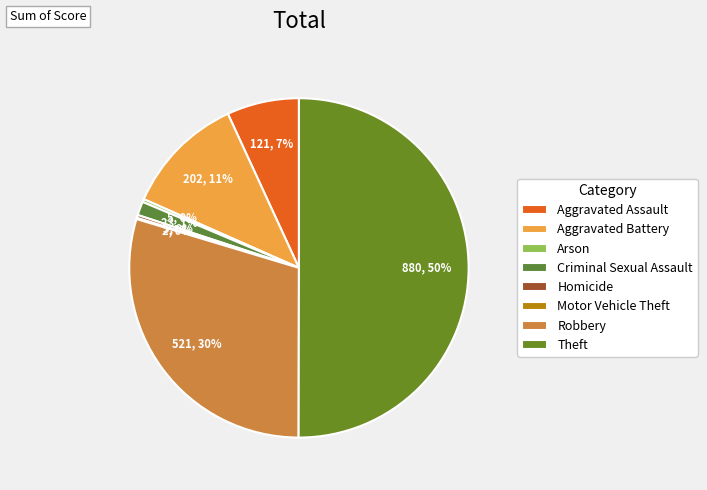

Does any single category account for the majority?

Yes